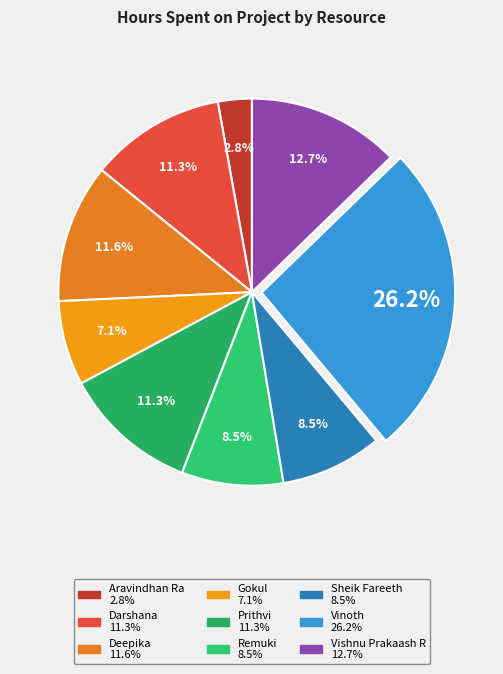

What is the ratio of the value at Gokul to the value at Remuki?

0.8